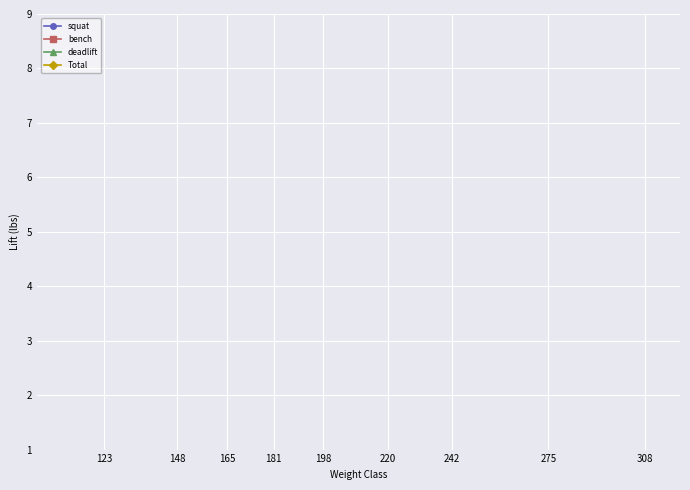

Does the chart display data point markers on the line(s)?

Yes